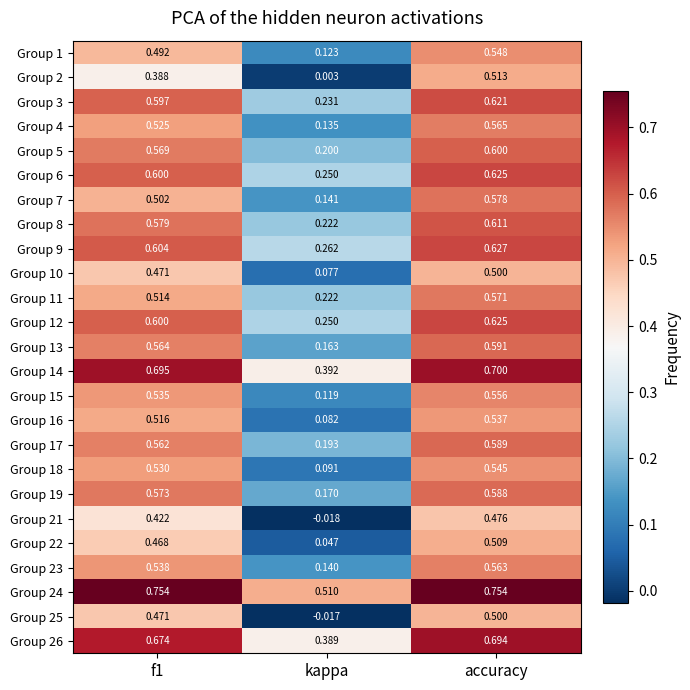

Which category has the highest value in the Group 25 series?

accuracy